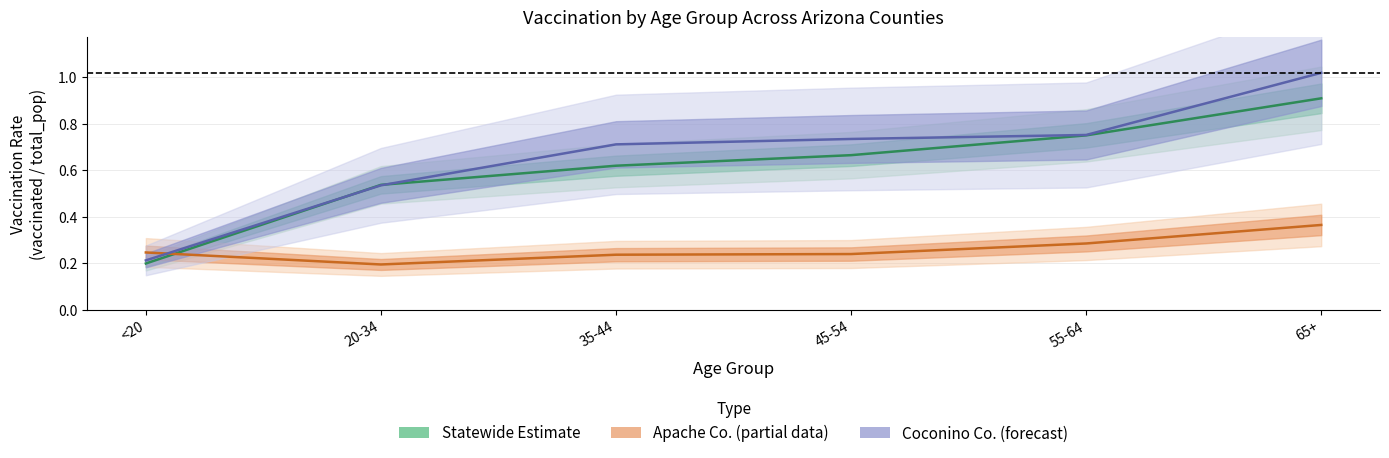

At which category is the sum across all series the highest?

65+